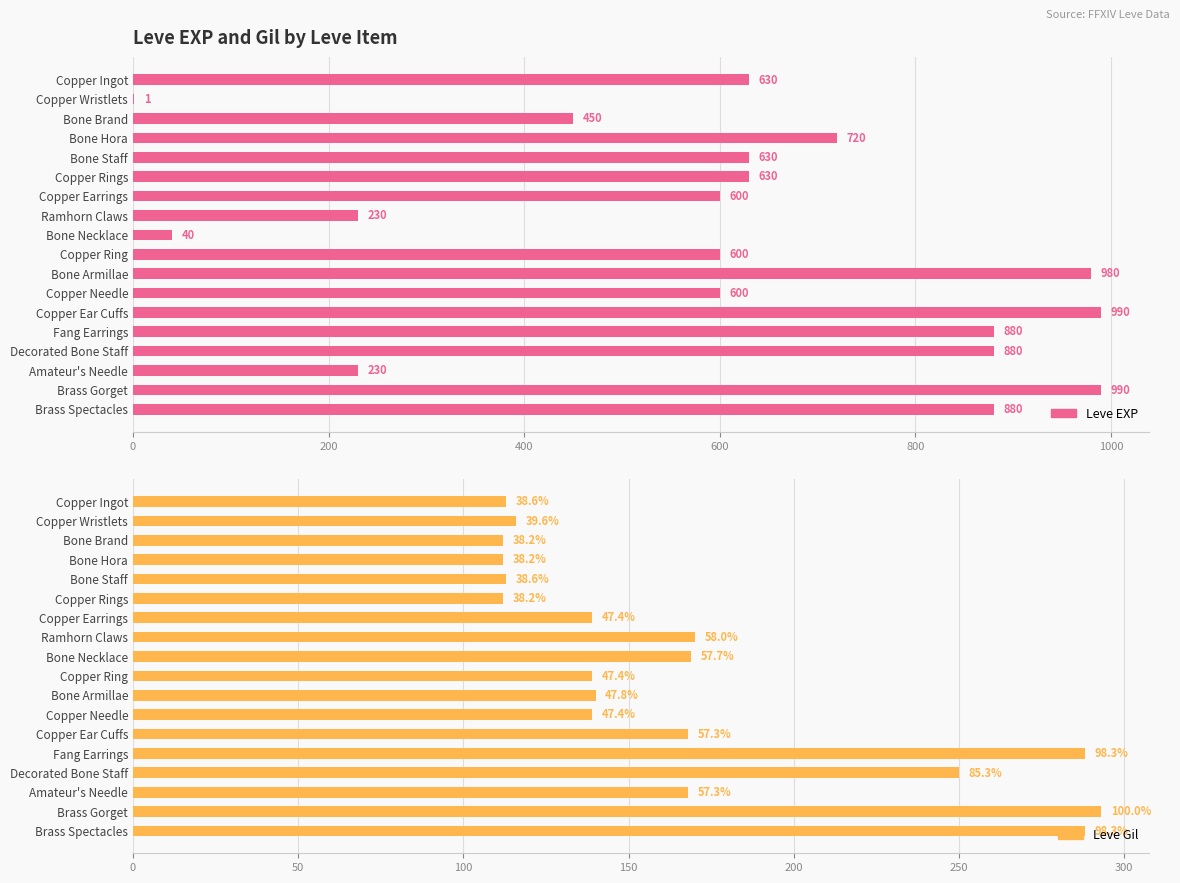

Reading left to right, extract all data points from this chart.

Leve EXP: 630	1	450	720	630	630	600	230	40	600	980	600	990	880	880	230	990	880
Leve Gil: 113	116	112	112	113	112	139	170	169	139	140	139	168	288	250	168	293	288